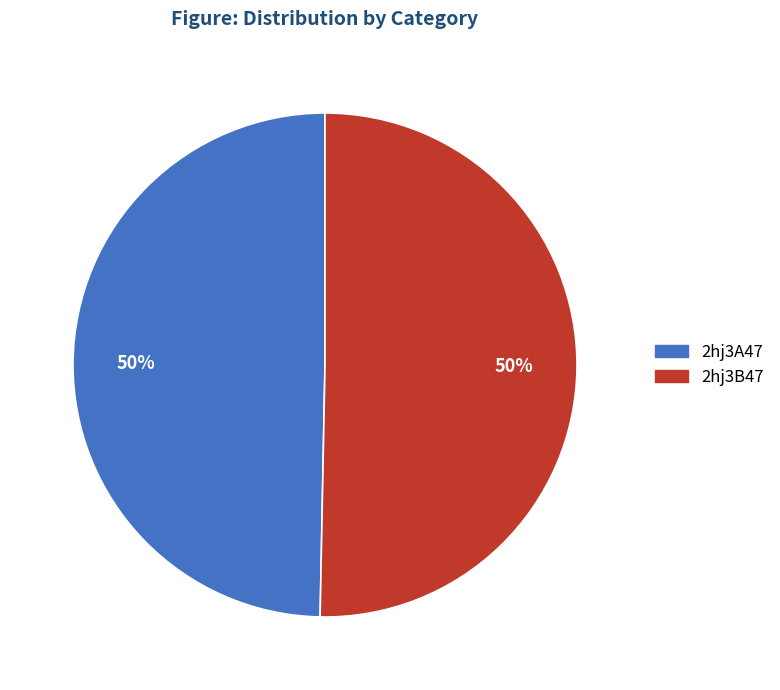

Approximately how many times larger is the value at 2hj3B47 compared to 2hj3A47?

1.0